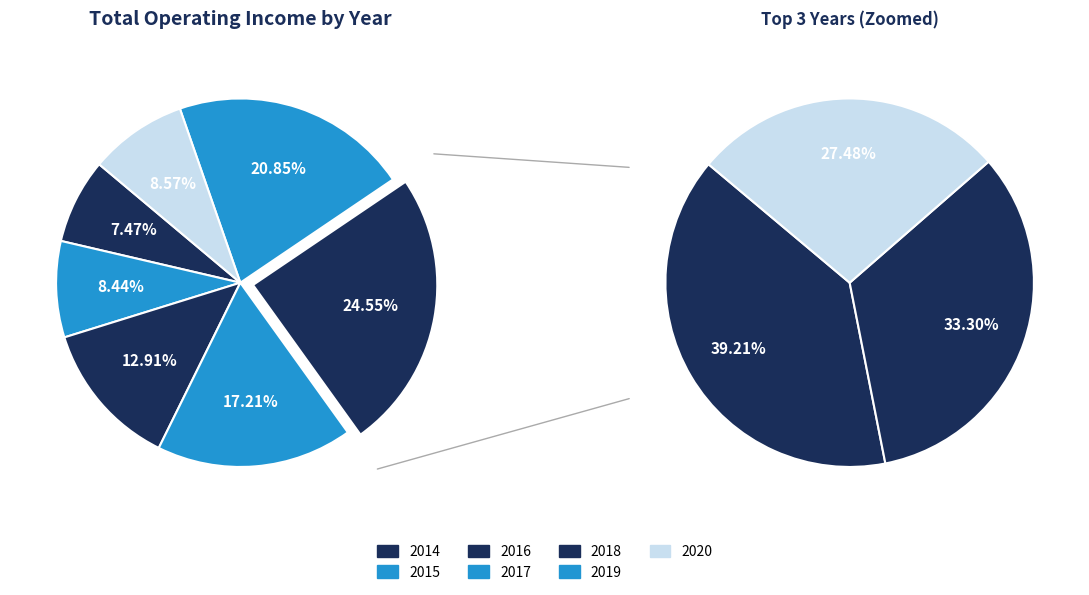

Do 2018 and 2019 together represent more than half of the pie?

No